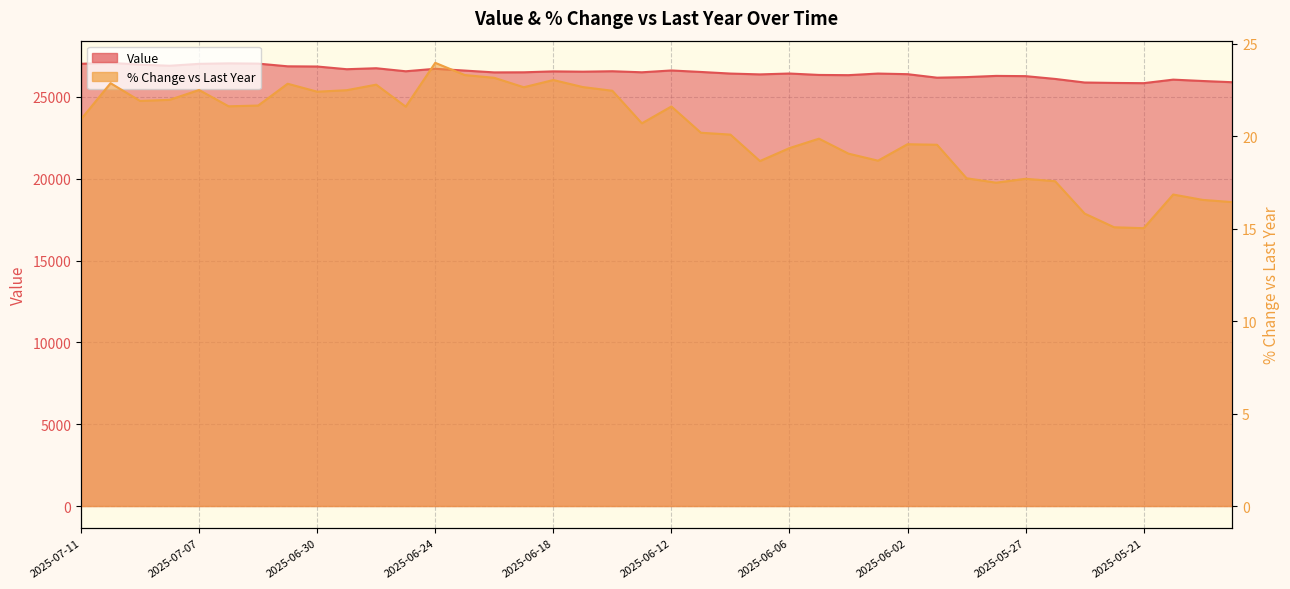

What is the difference between the maximum and minimum values in the % Change vs Last Year series?

8.9